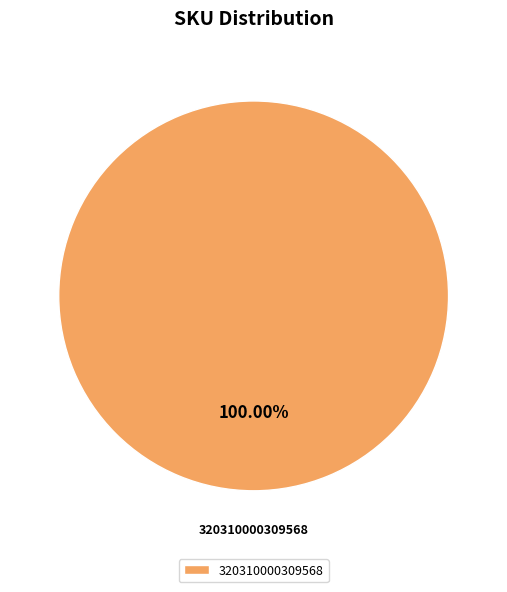

Does 320310000309568 account for over 50% of the chart?

Yes